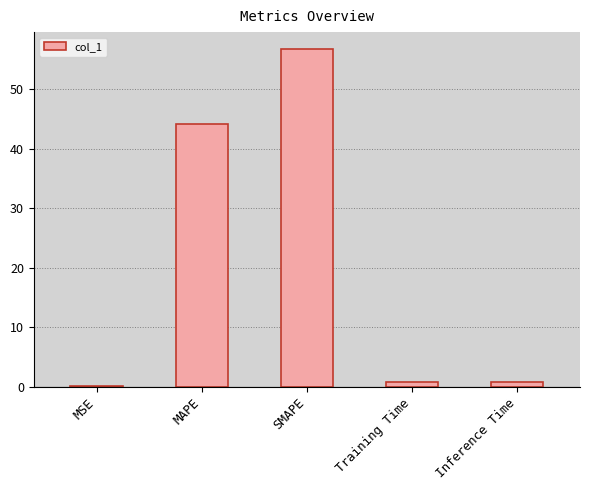

Is it true that the value at Training Time is 0.8?

True